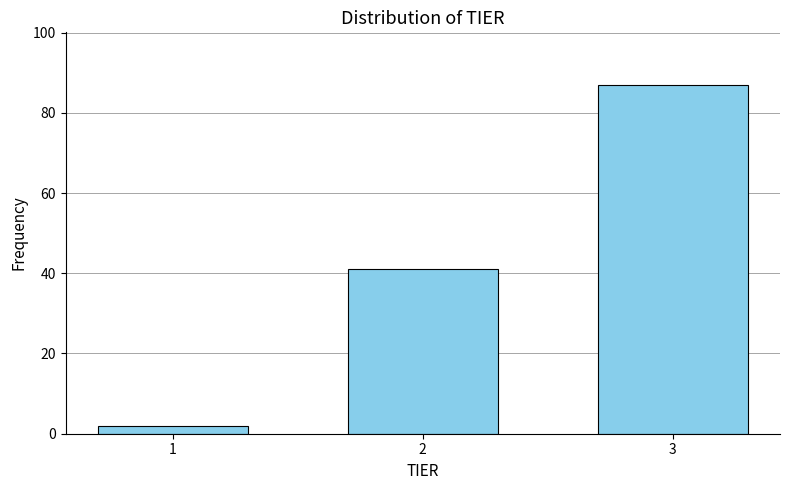

Reading left to right, list all the values displayed in this chart.

1=2	2=41	3=87